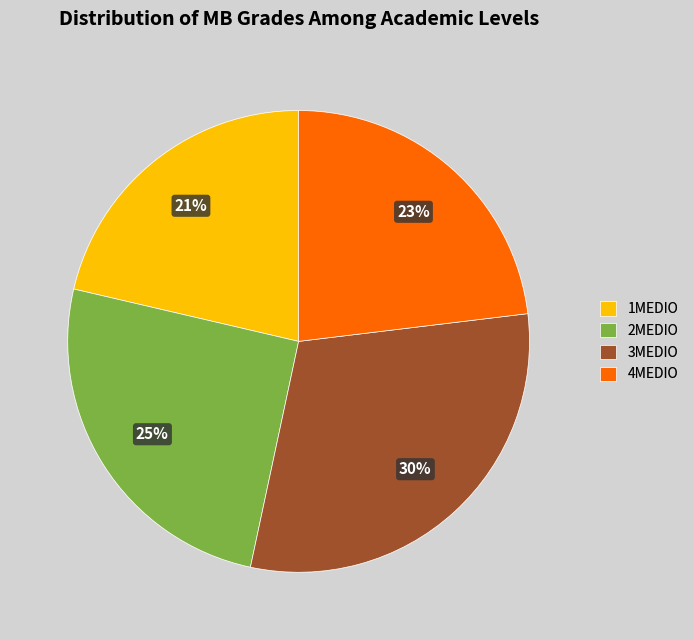

Is it true that 3MEDIO is 41% of the pie?

False